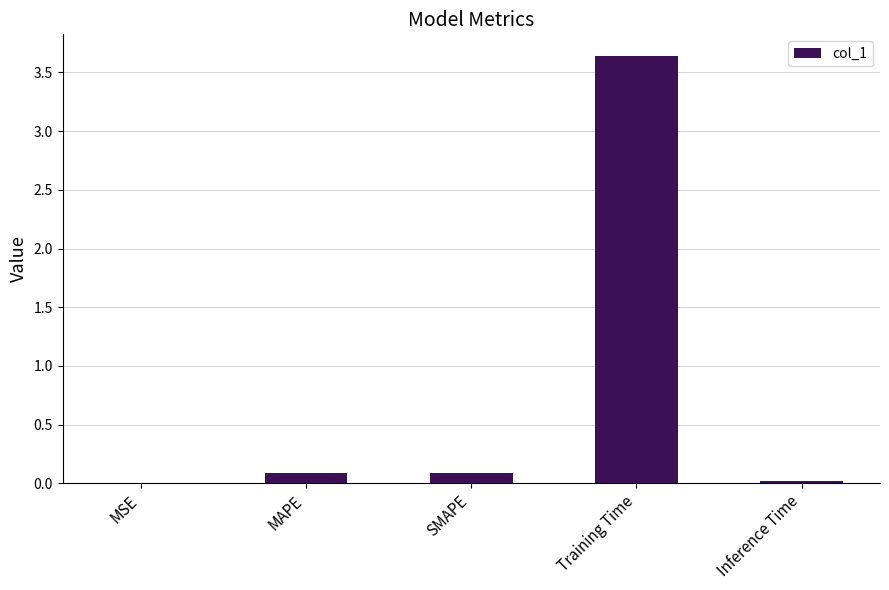

True or false: the data shows 0.1 at MAPE.

True